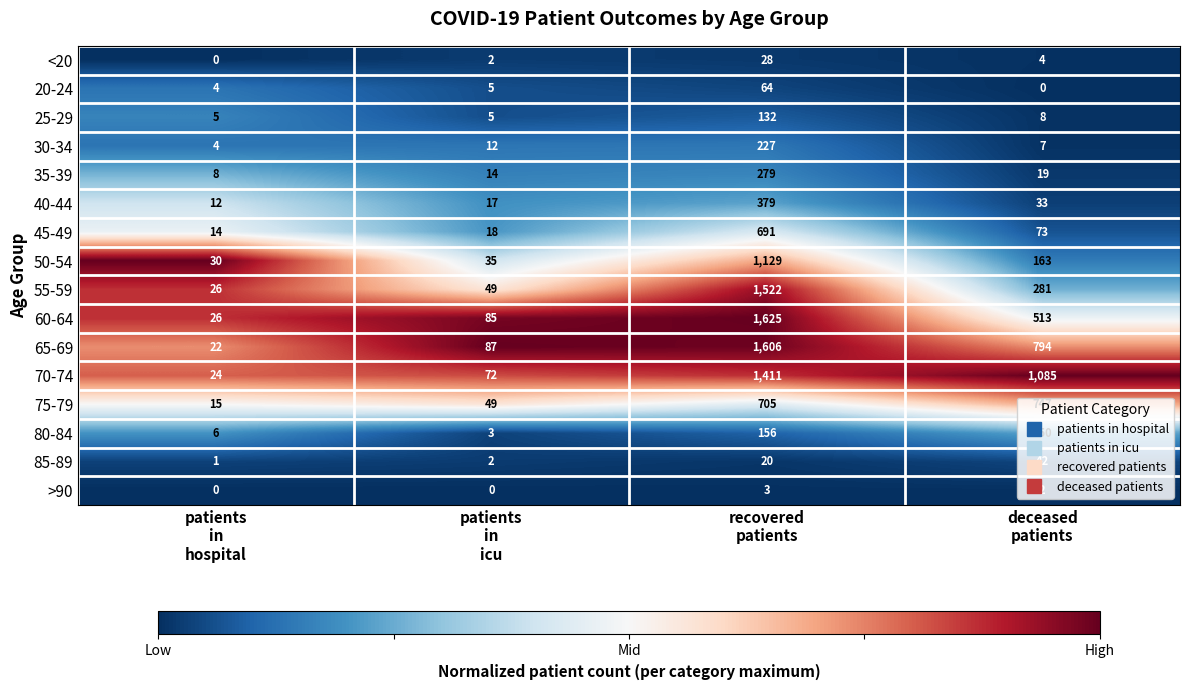

What is the sum of all 55-59 values?

1878